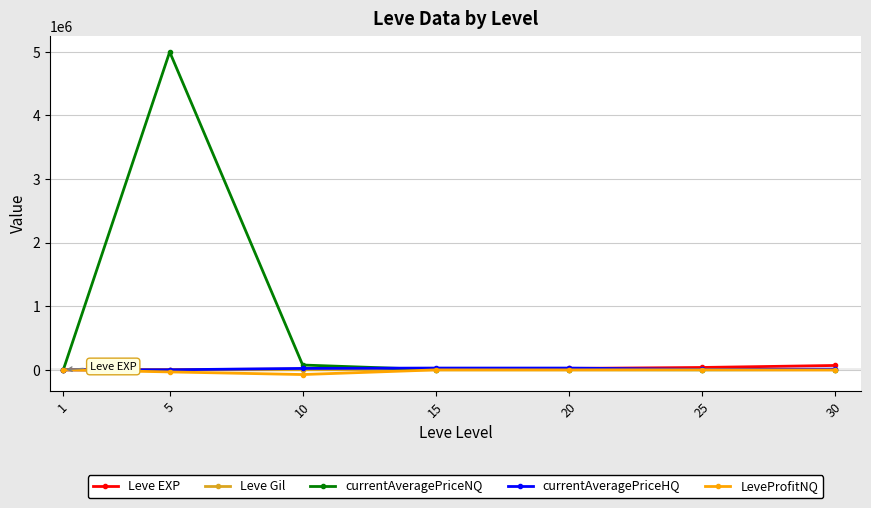

Which series has the widest spread of values?

currentAveragePriceNQ